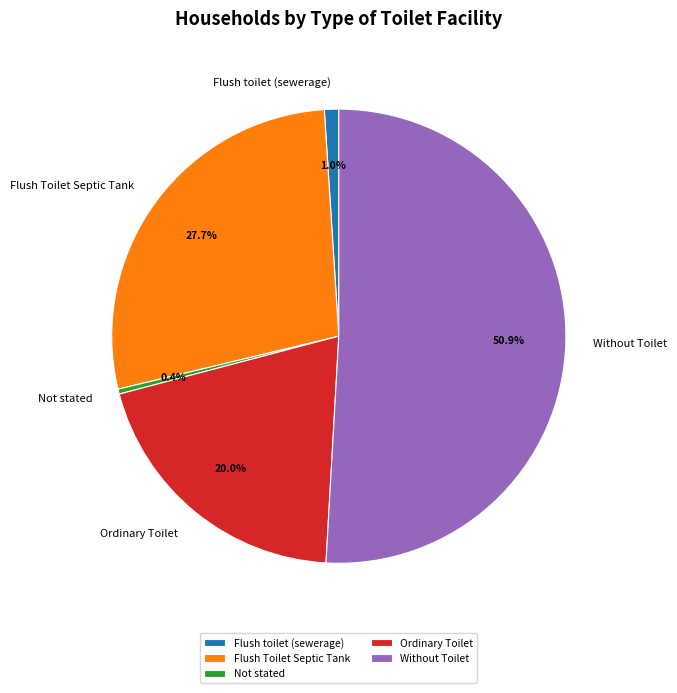

What is the majority slice?

Without Toilet